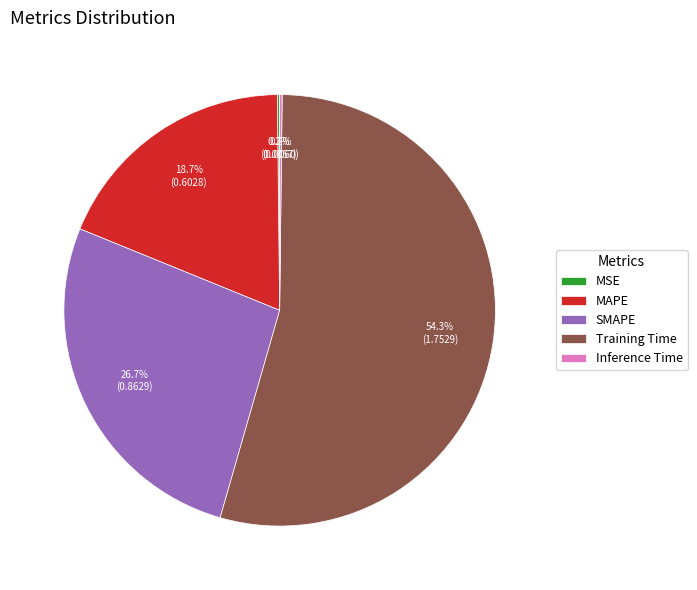

Which has a higher value, SMAPE or Training Time?

Training Time